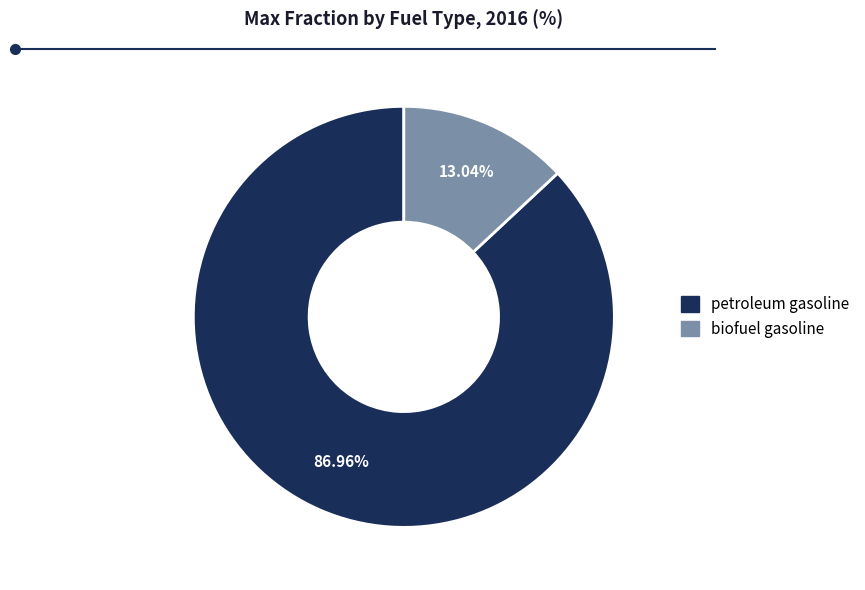

Is there a majority slice in this chart?

Yes